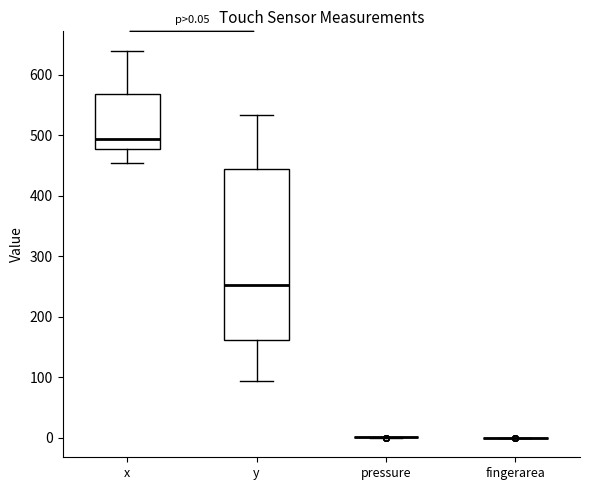

Which box is the tallest, from its lower edge to its upper edge?

y